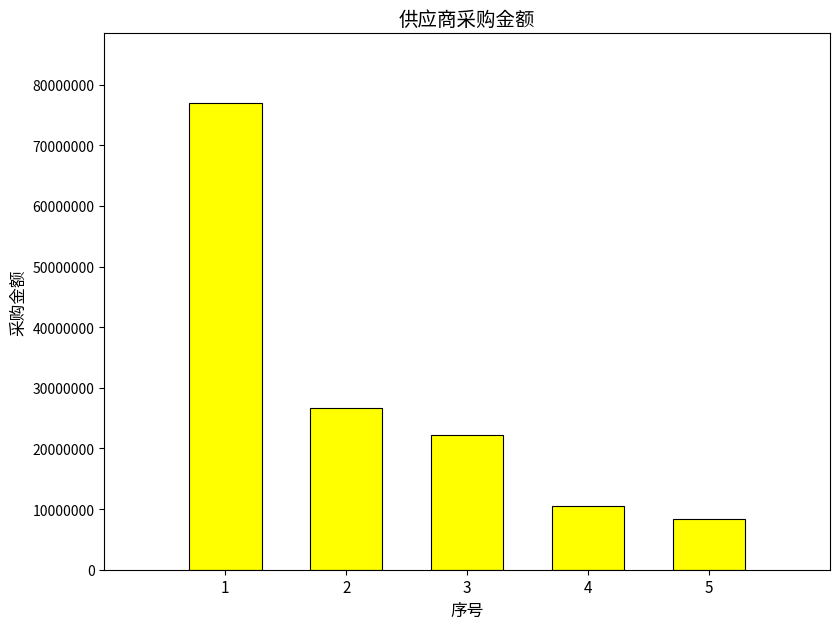

List the labels in order of value, smallest first.

5, 4, 3, 2, 1